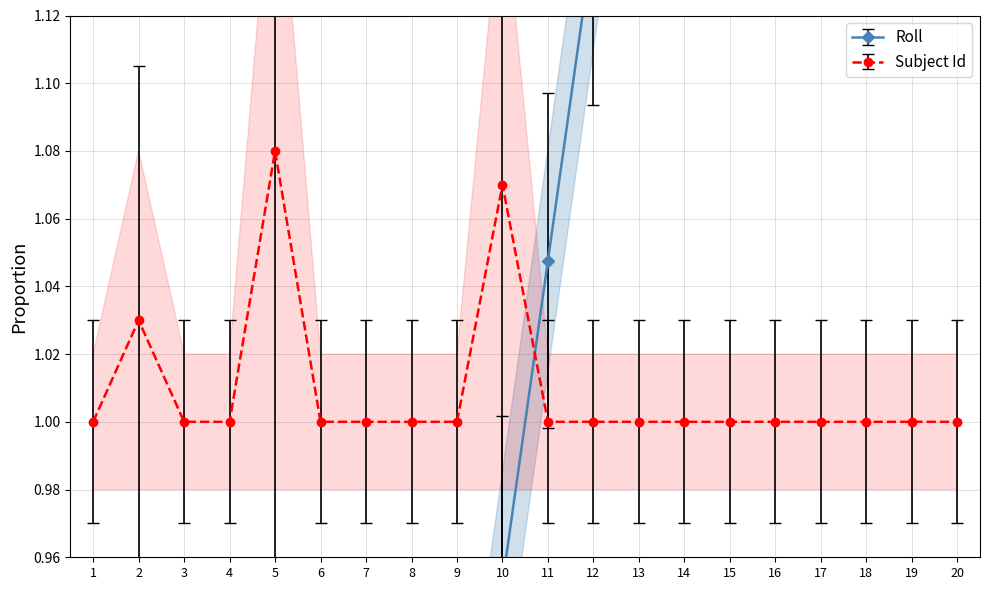

Rank the categories by value from highest to lowest.

20, 19, 18, 17, 16, 15, 14, 13, 12, 11, 10, 9, 8, 7, 6, 5, 4, 3, 2, 1